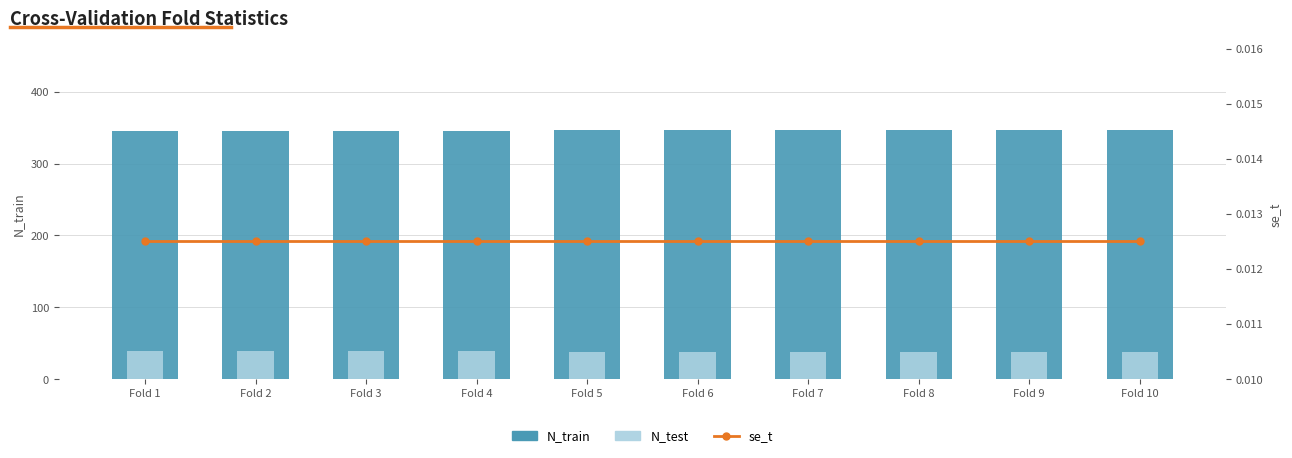

What is the greatest value displayed?

346.0